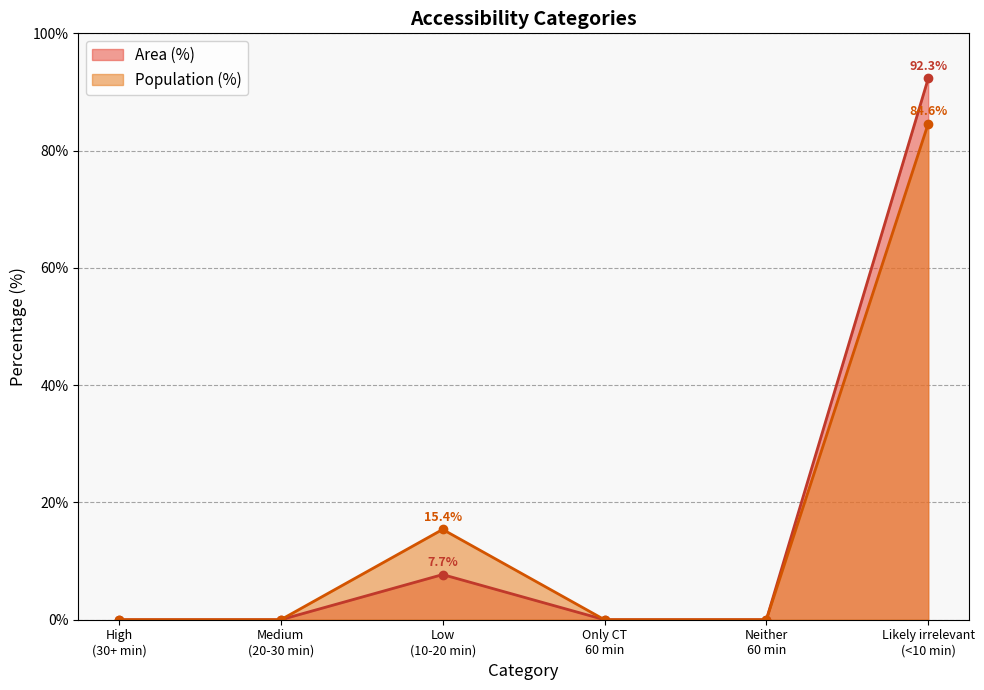

How many data points in Area (%) are above 0?

2